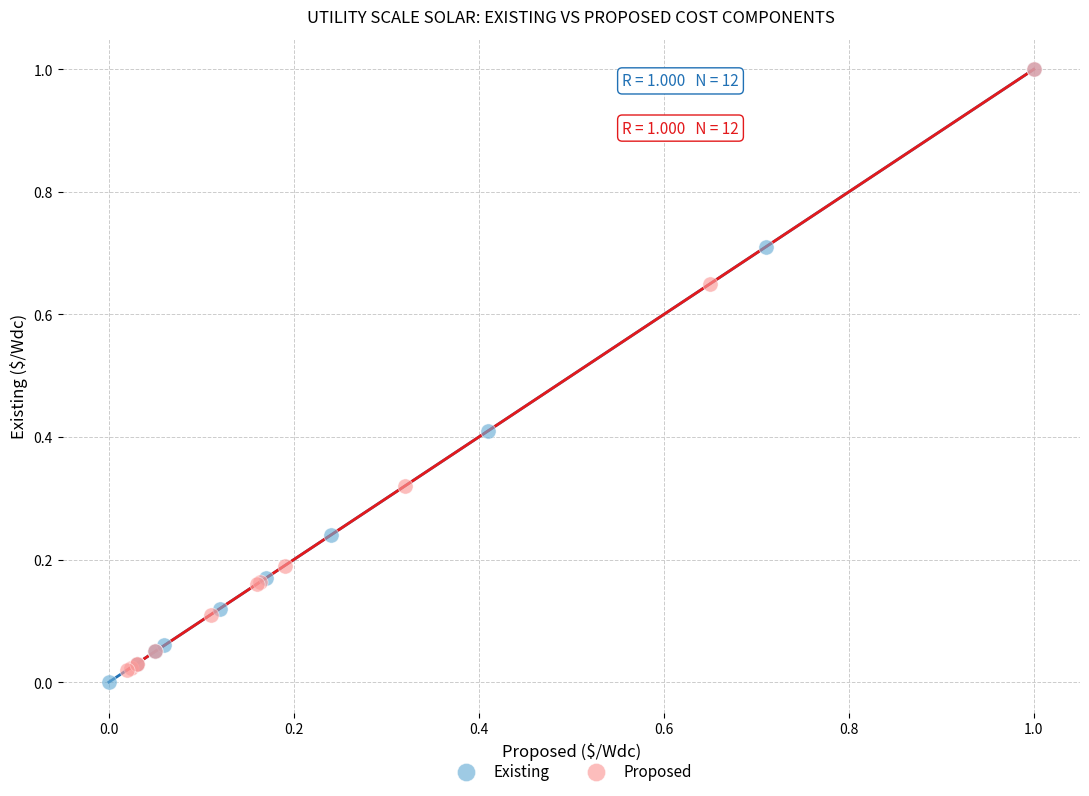

What are all the series names shown in the legend?

Existing, Proposed